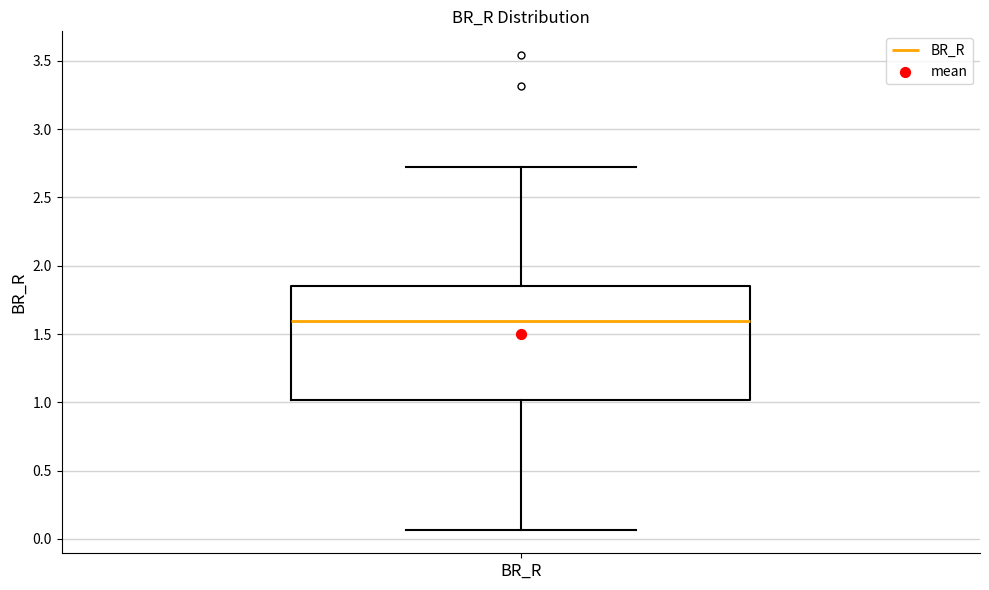

Transcribe this box plot: give where the median line is, the range the box spans, and where the two whiskers end, as read against the y-axis. The values are not printed on the chart, so give them approximately, as read against the axis.

median 1.60, box 1.00 to 1.85, whiskers 0.05 to 2.75